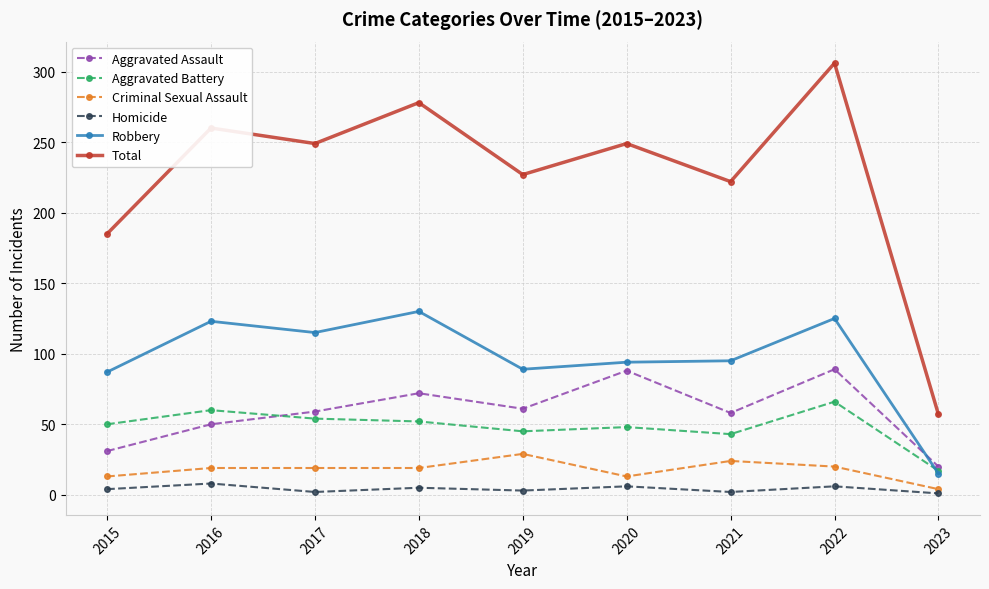

Which series has the largest total across all categories?

Total